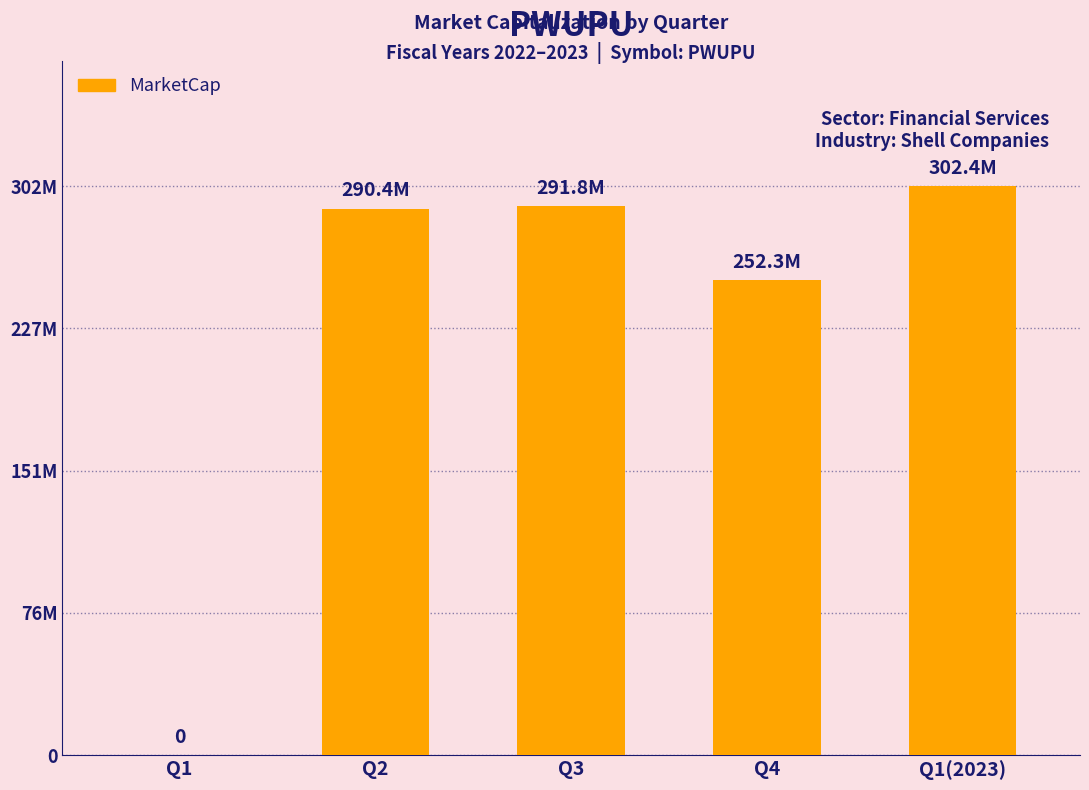

Are the bars horizontal?

No